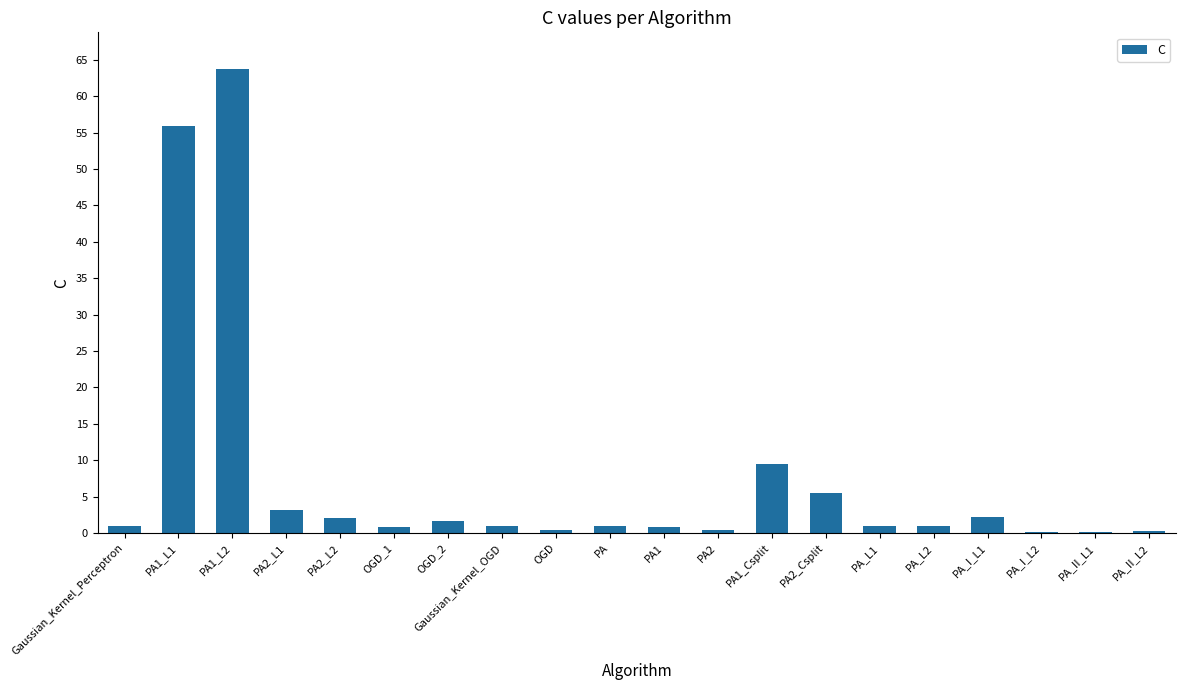

True or false: the data shows 0.5 at OGD.

True